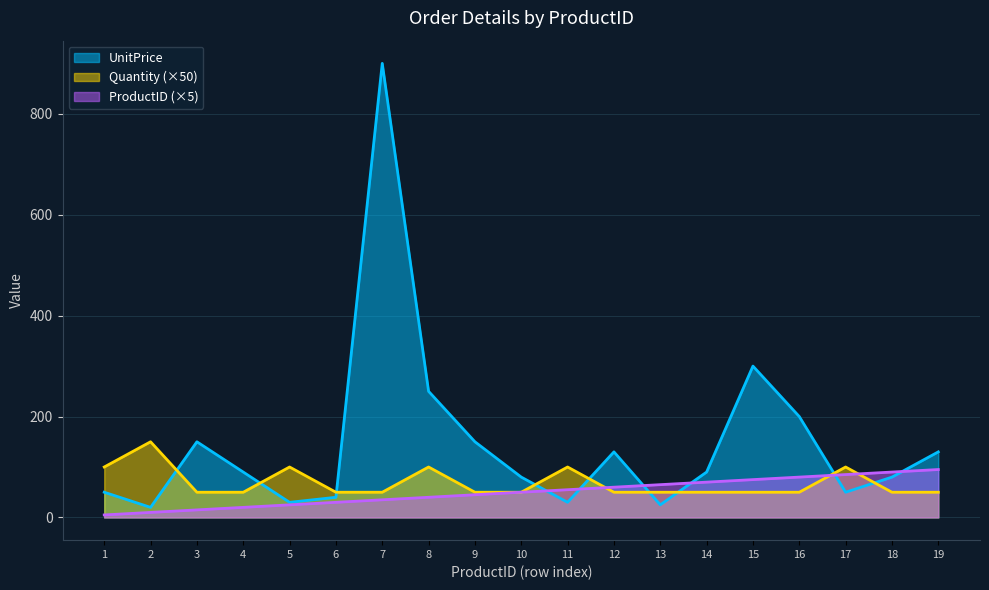

Which series ends up on top after the final intersection of Quantity and ProductID?

ProductID